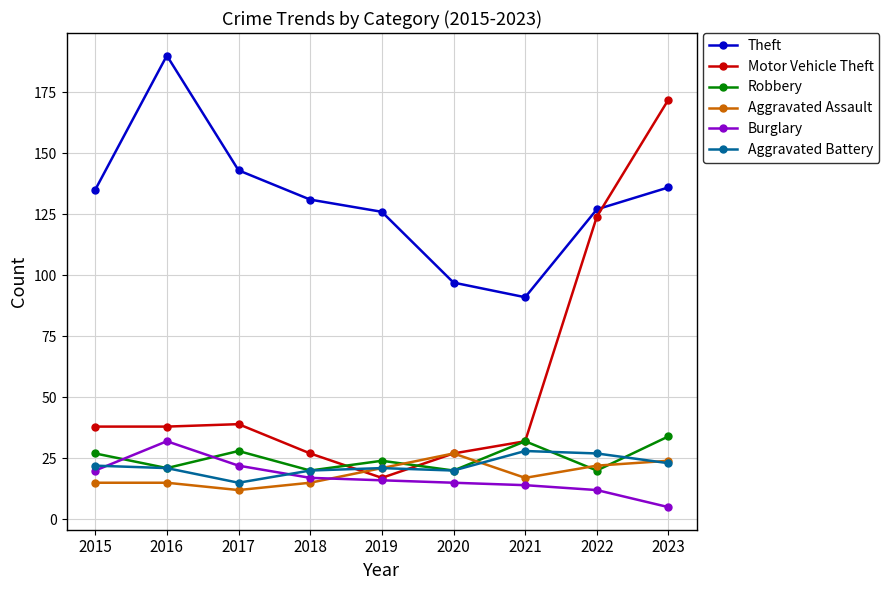

What is the lowest value of the Burglary series?

5